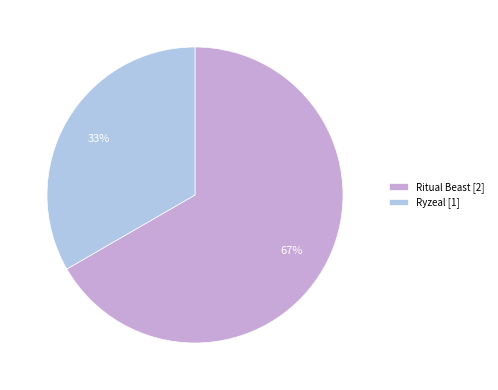

Which category has the biggest portion of the pie?

Ritual Beast